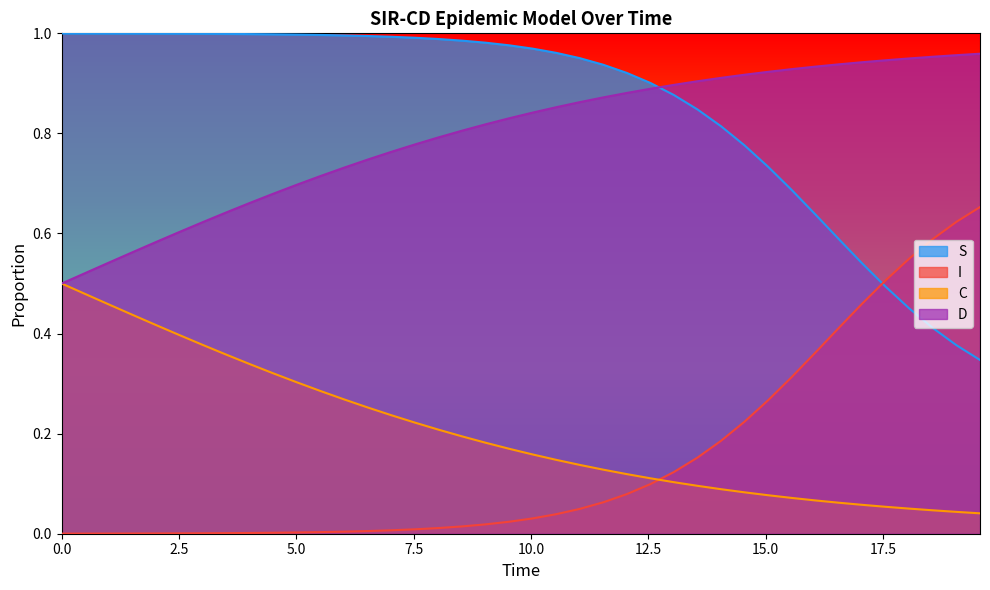

Rank the series by their maximum value, from highest to lowest.

S, D, I, C